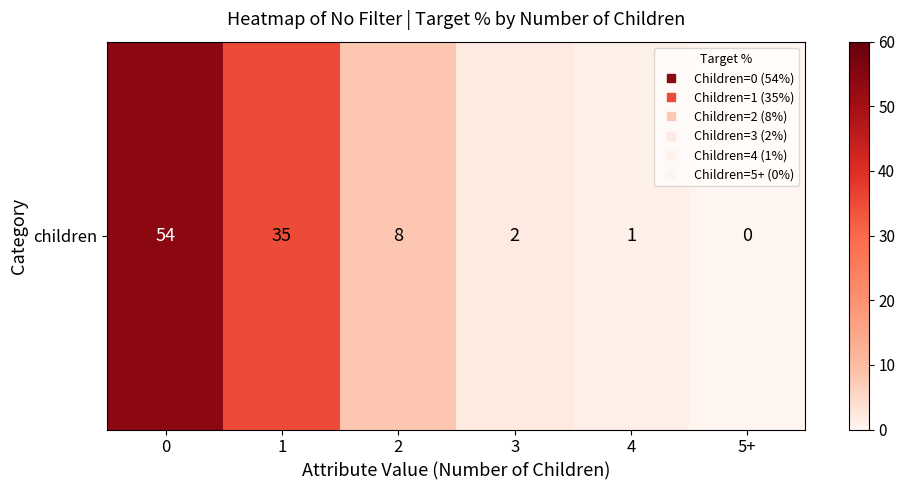

Reading left to right, list all the values displayed in this chart.

0=54	1=35	2=8	3=2	4=1	5+=0